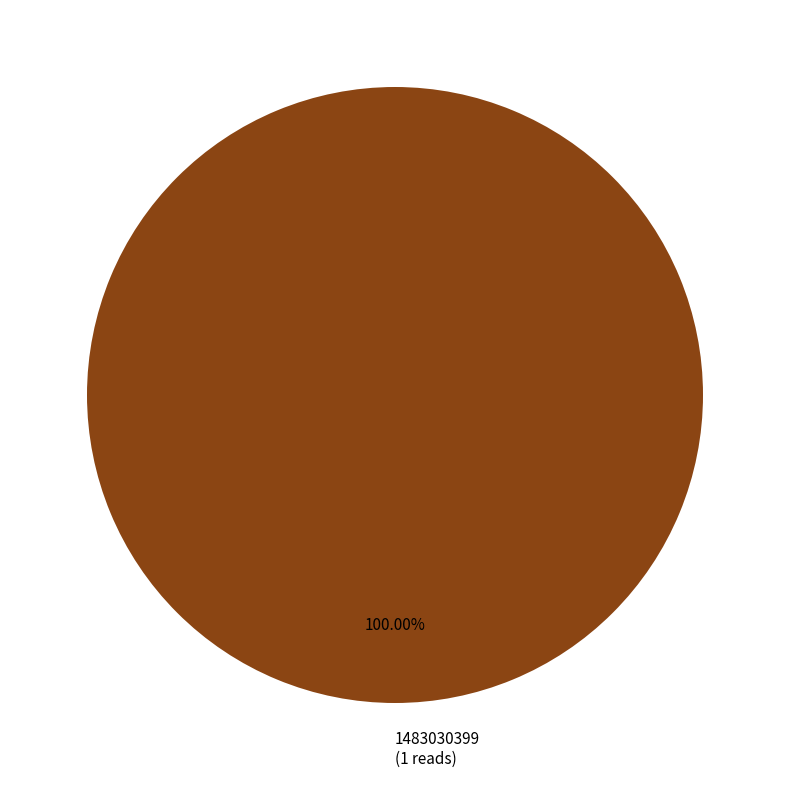

Rank the categories by value from highest to lowest.

1483030399 (1 reads)